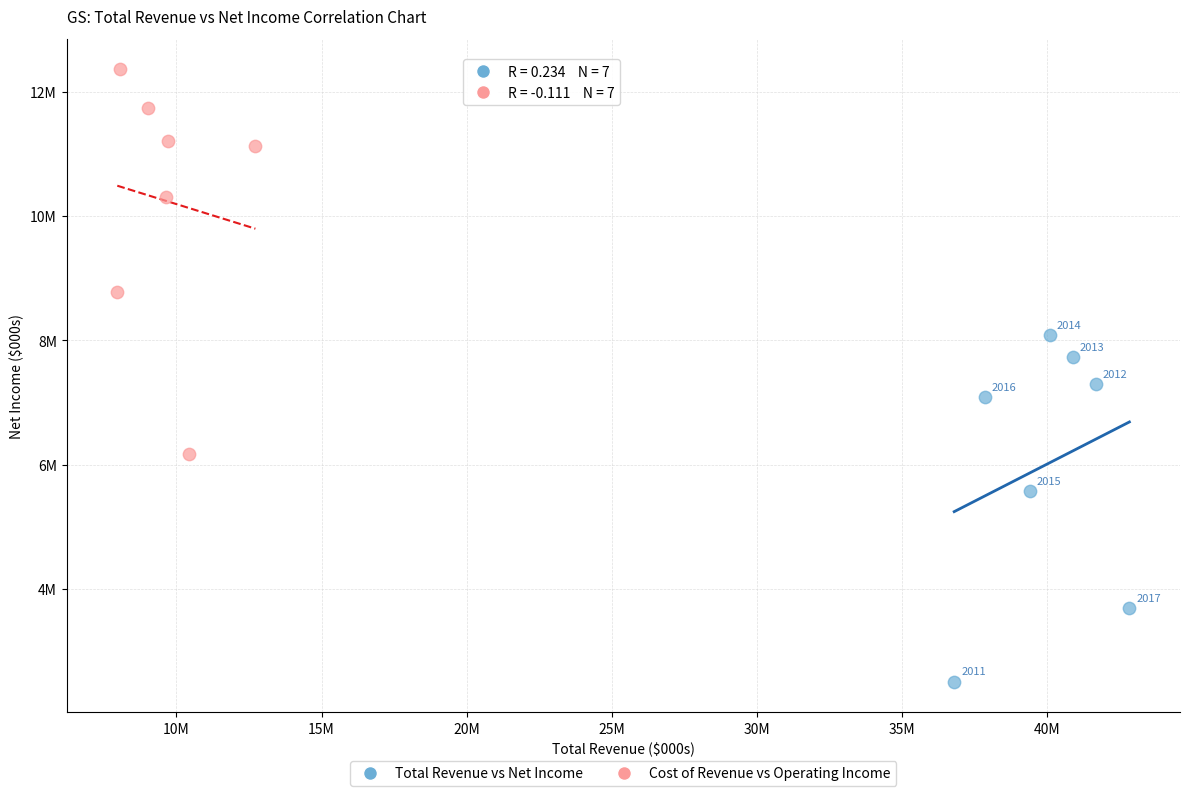

Which series has the largest Y range (max minus min)?

Cost of Revenue vs Operating Income